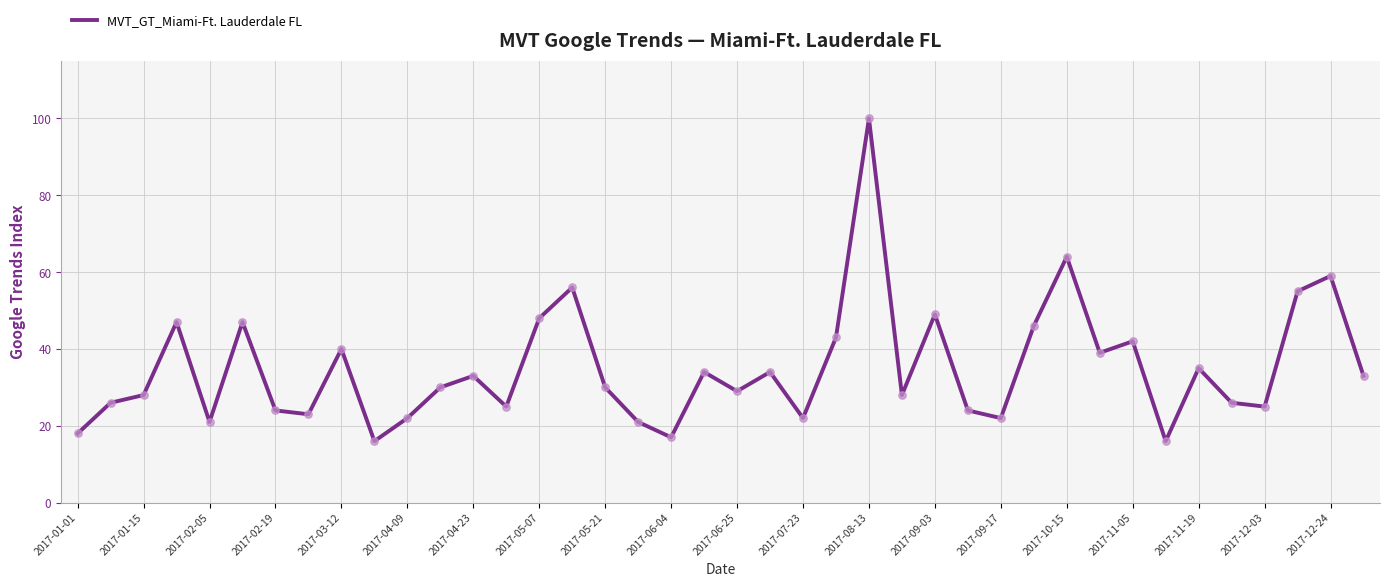

What is the maximum value shown in the chart?

100